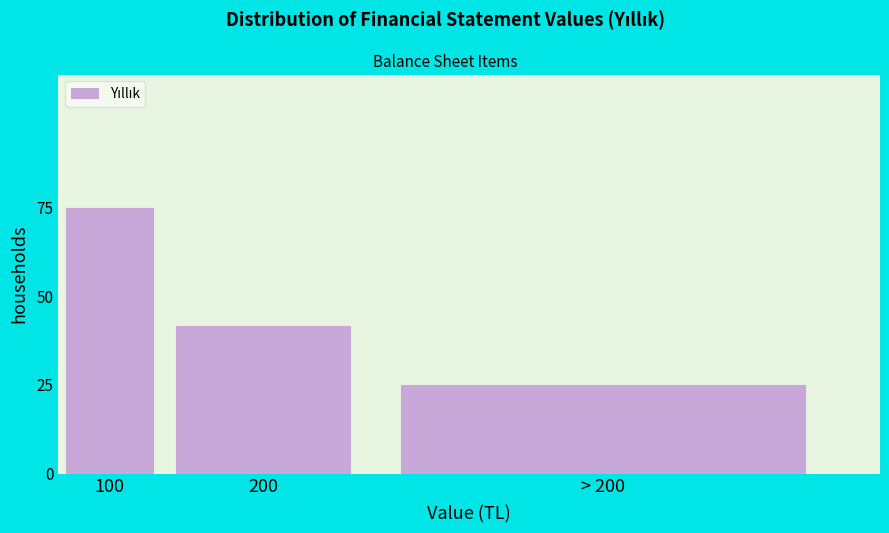

Does the chart contain any negative values?

No